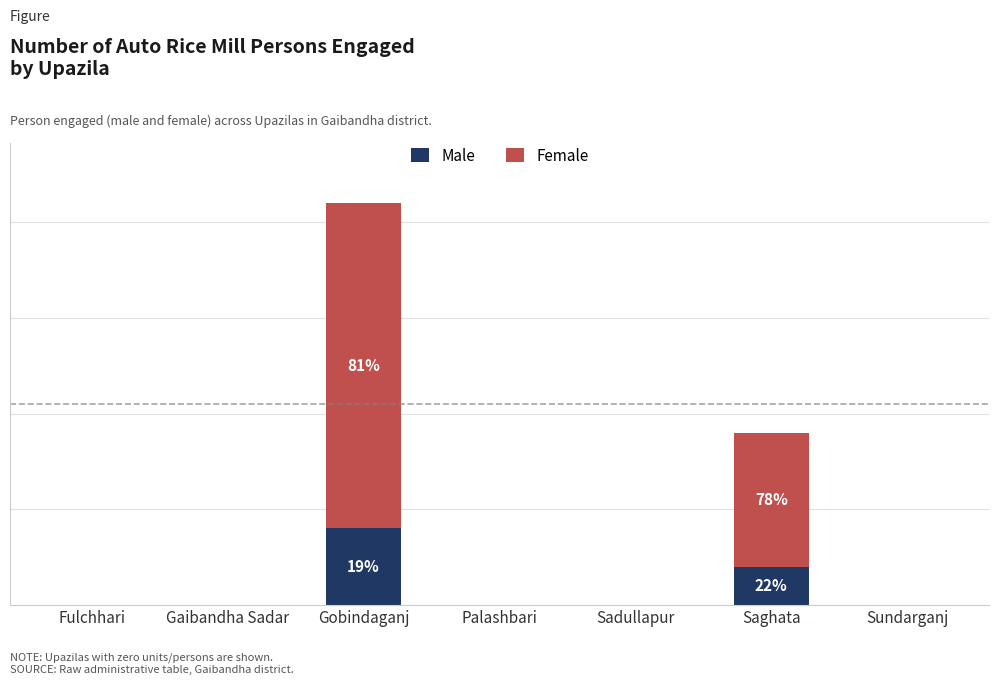

What is the difference between the maximum and minimum values in the Male series?

4